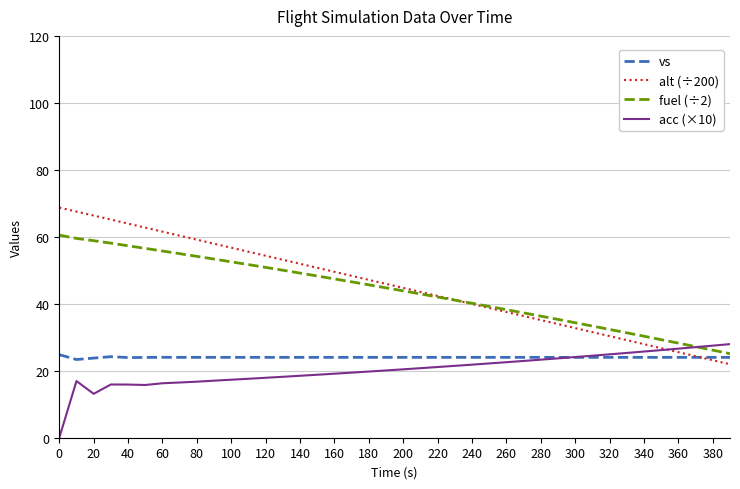

How many categories are shown in the chart?

40